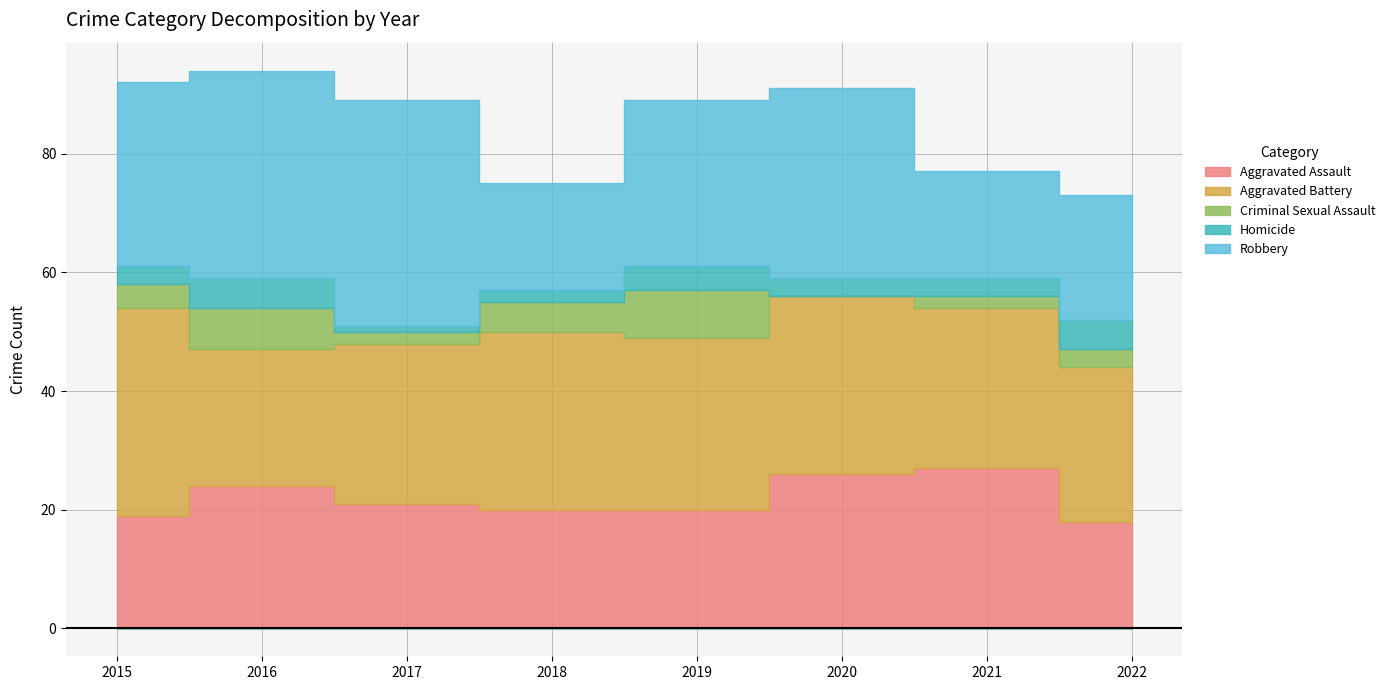

At which category is the sum across all series the highest?

2016